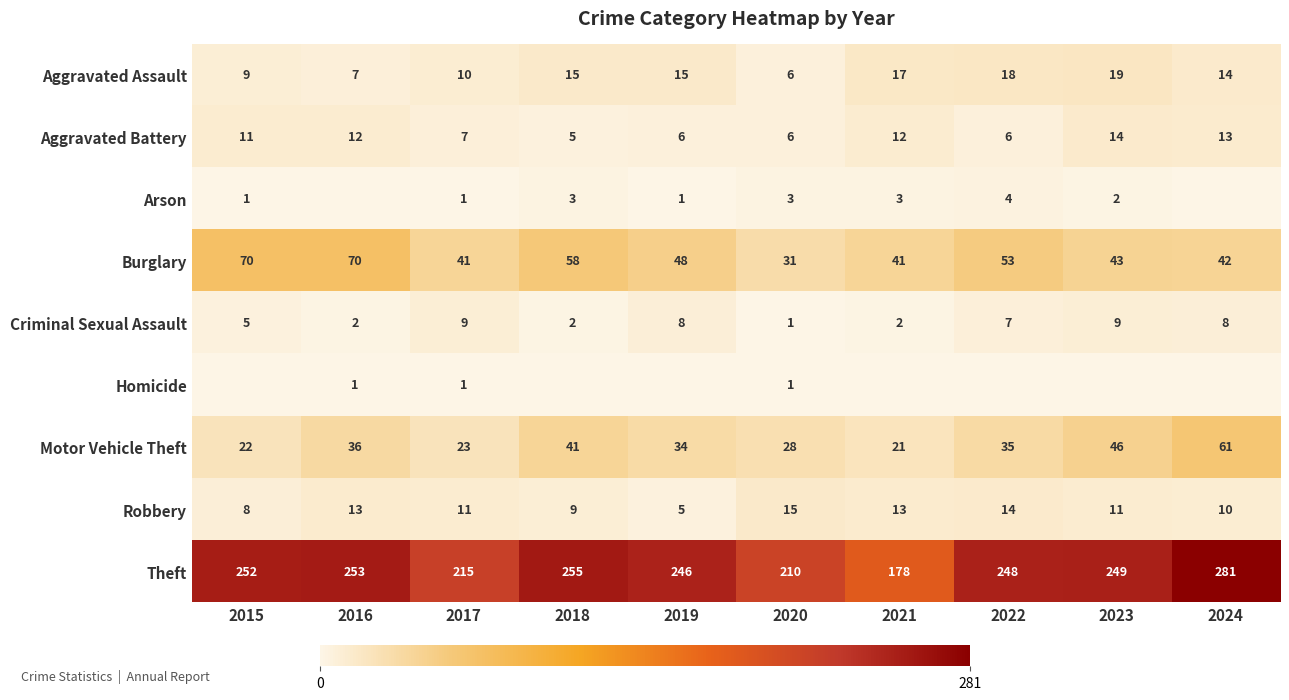

Between 2015 and 2020, which series saw the biggest shift?

Theft